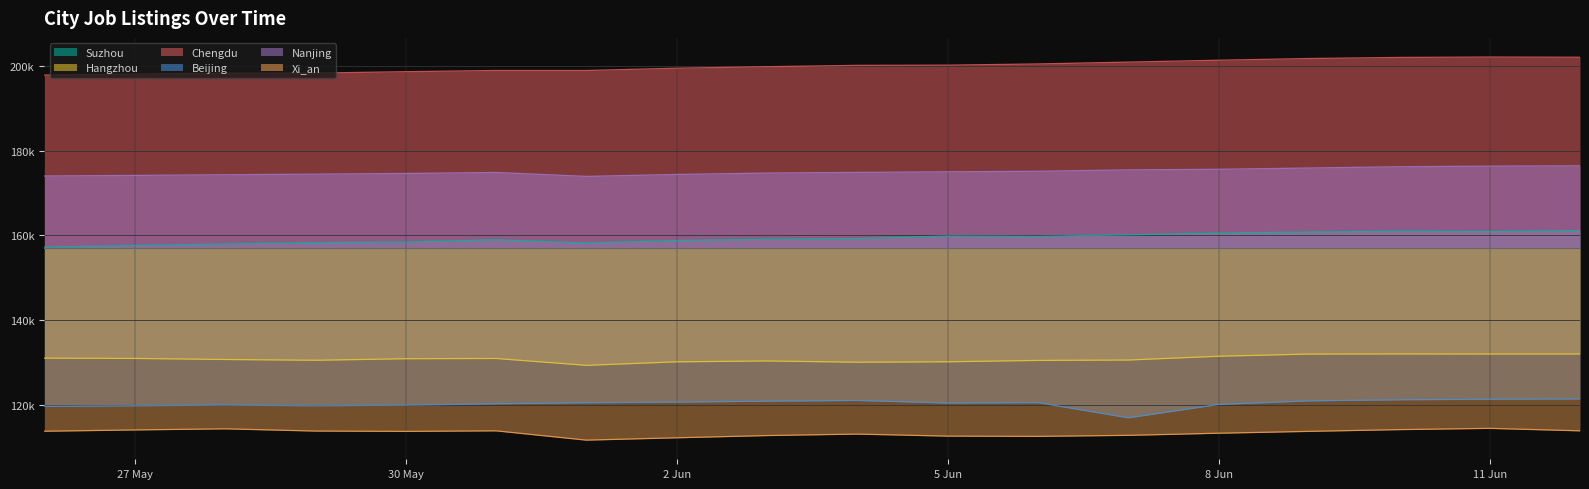

True or false: Chengdu and Xi_an intersect in this chart.

False